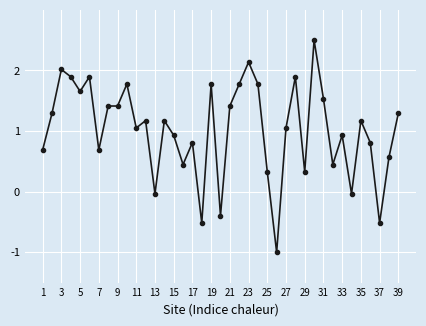

What is the greatest value displayed?

2.5